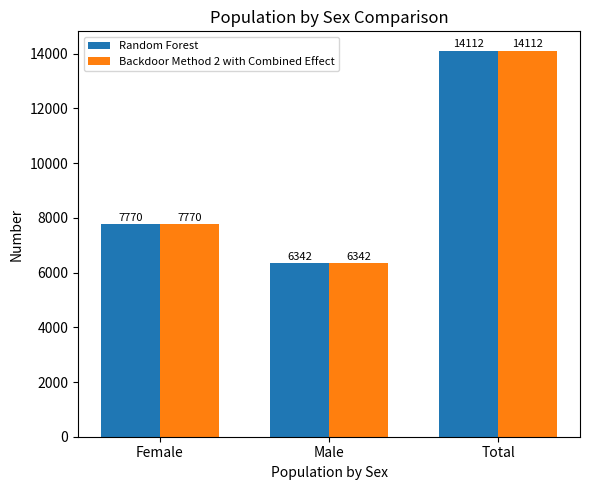

How many categories are shown in the chart?

3